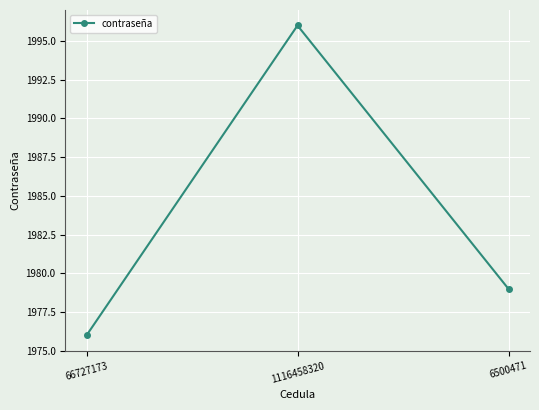

How many values are between 1976 and 1996?

3